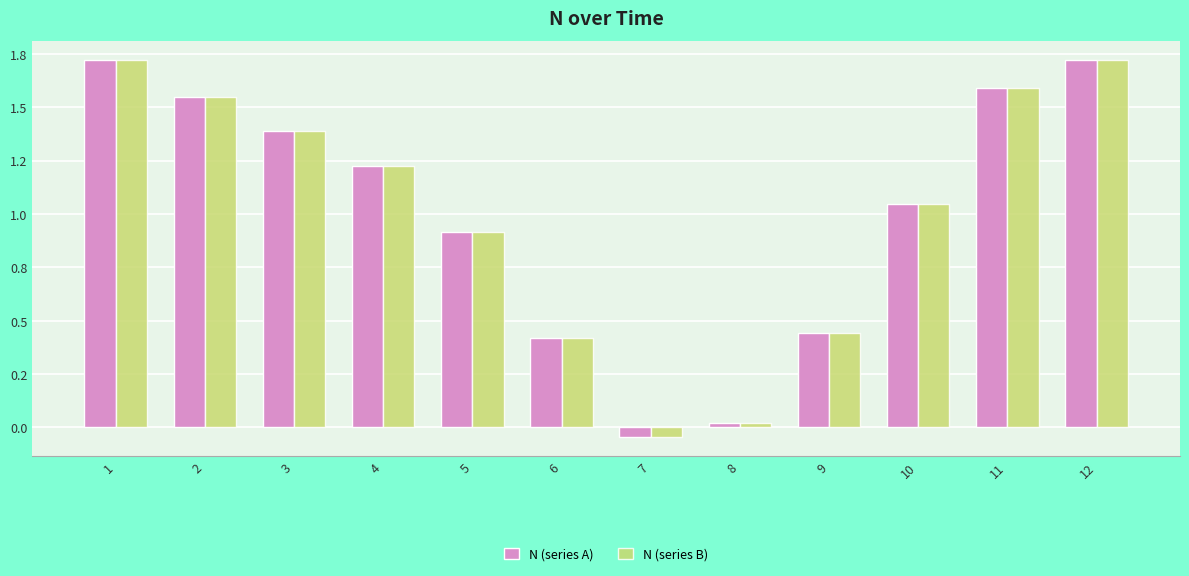

What are all the series names shown in the legend?

N (series A), N (series B)